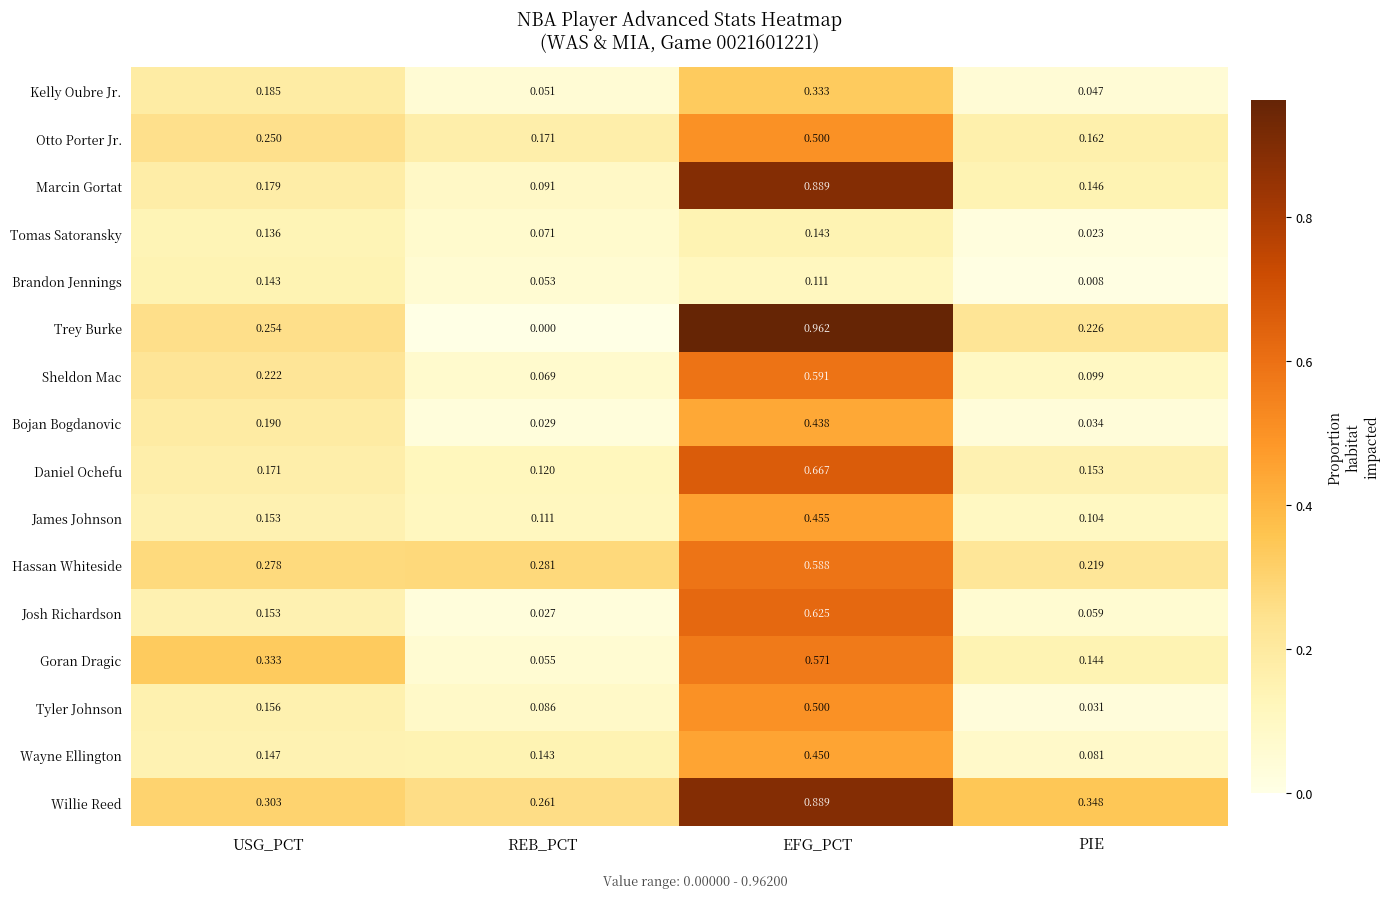

Rank the series at REB_PCT from highest to lowest value.

Hassan Whiteside, Willie Reed, Otto Porter Jr., Wayne Ellington, Daniel Ochefu, James Johnson, Marcin Gortat, Tyler Johnson, Tomas Satoransky, Sheldon Mac, Goran Dragic, Brandon Jennings, Kelly Oubre Jr., Bojan Bogdanovic, Josh Richardson, Trey Burke